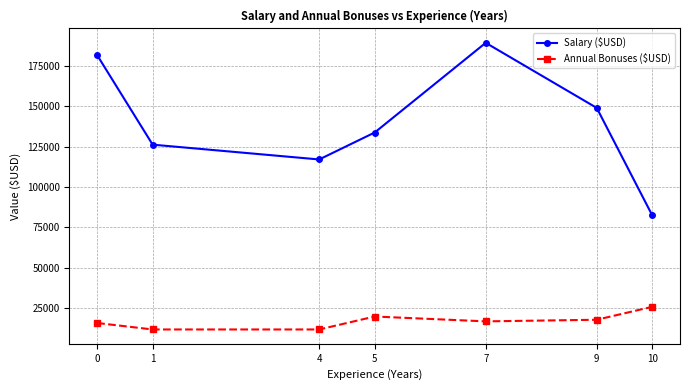

At which category is the sum across all series the highest?

7